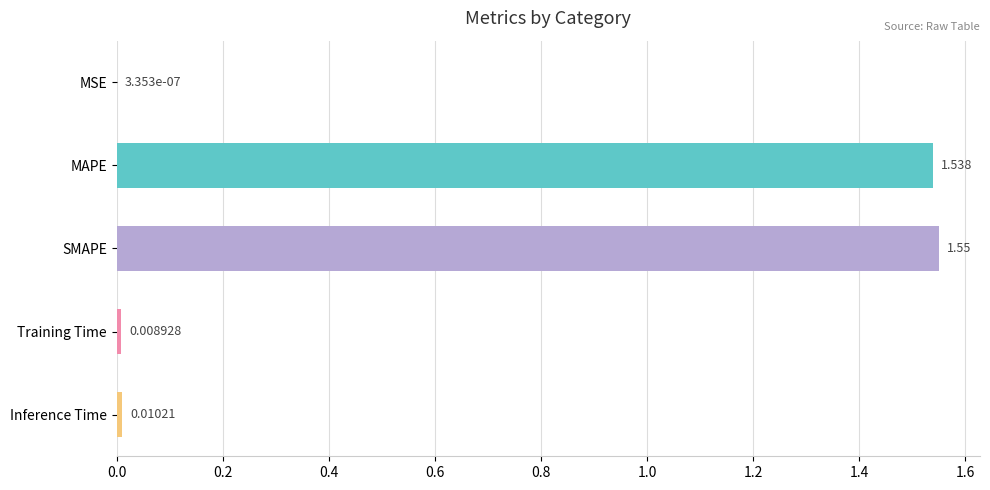

Which category has the highest value across all series?

SMAPE